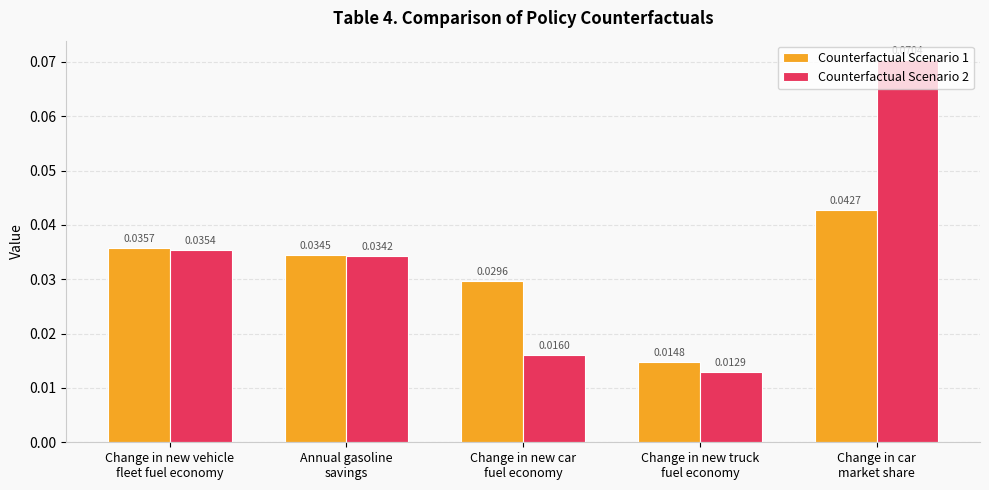

At Change in new car
fuel economy, list the series in order from largest to smallest.

Counterfactual Scenario 1, Counterfactual Scenario 2